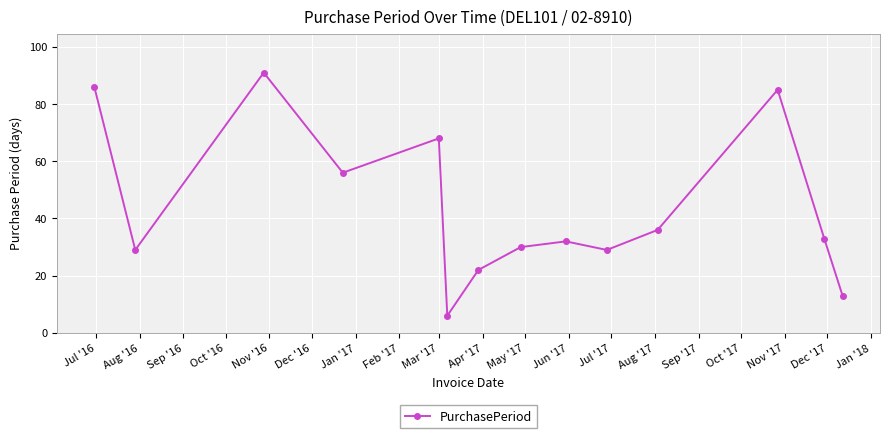

Reading right to left, list all the values displayed in this chart.

13	33	85	36	29	32	30	22	6	68	56	91	29	86